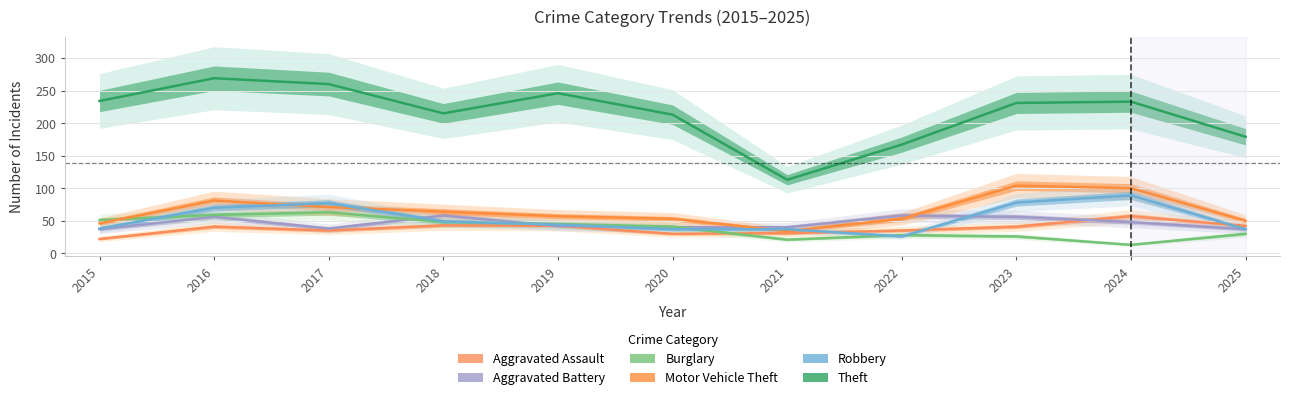

What is the value of the Motor Vehicle Theft point at the 8th from the left?

53